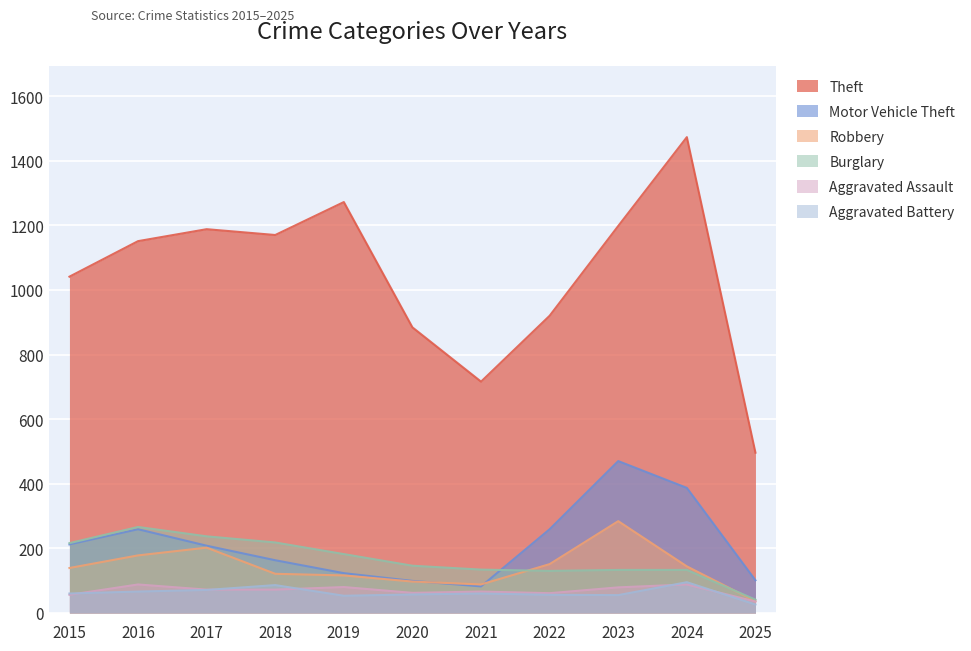

Which has a higher value, 2020 or 2025?

2020